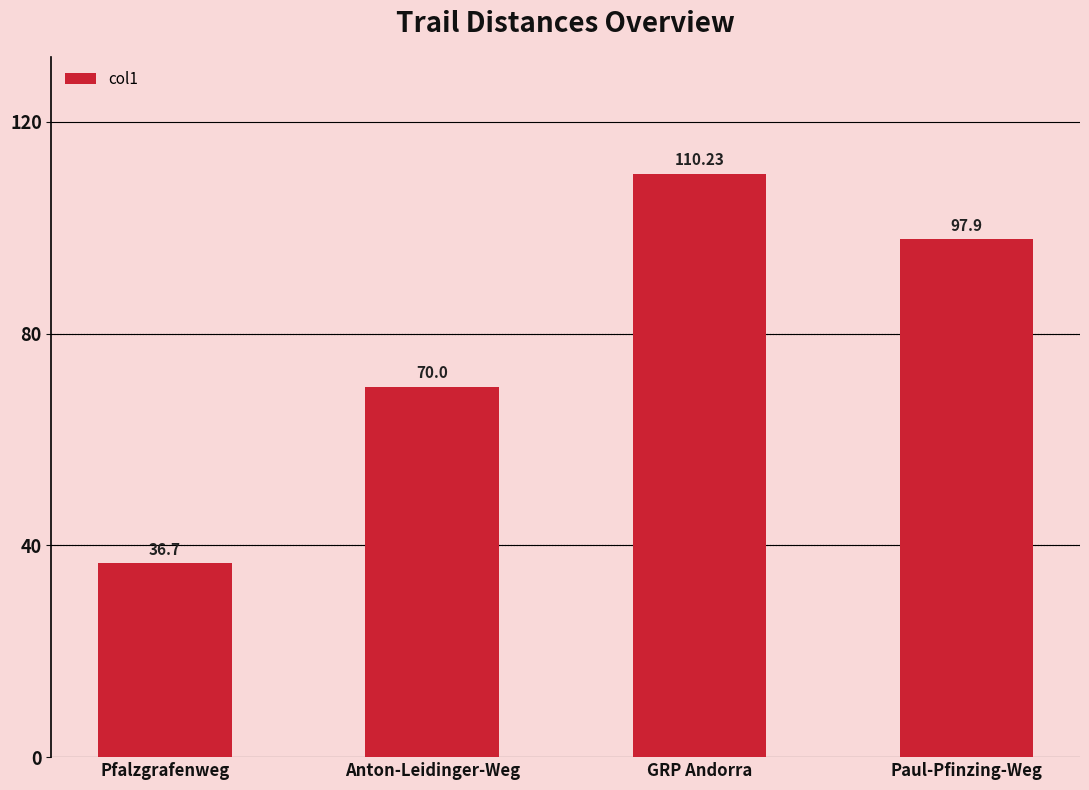

Are the bars horizontal?

No